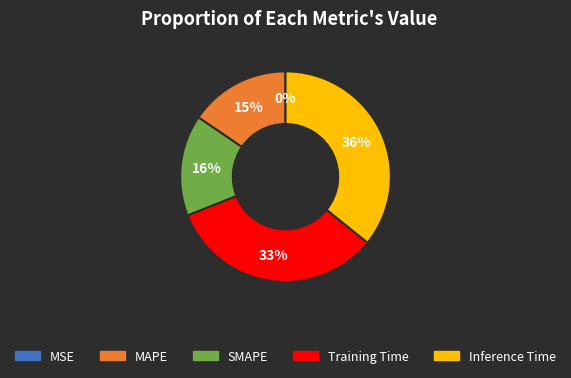

Which slice is the largest?

Inference Time